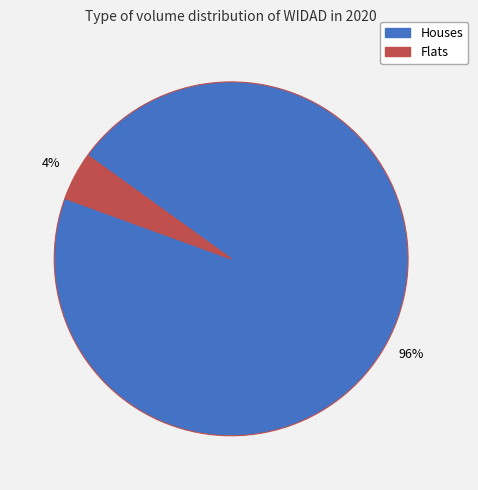

To the nearest percent, what is the average slice percentage?

50%